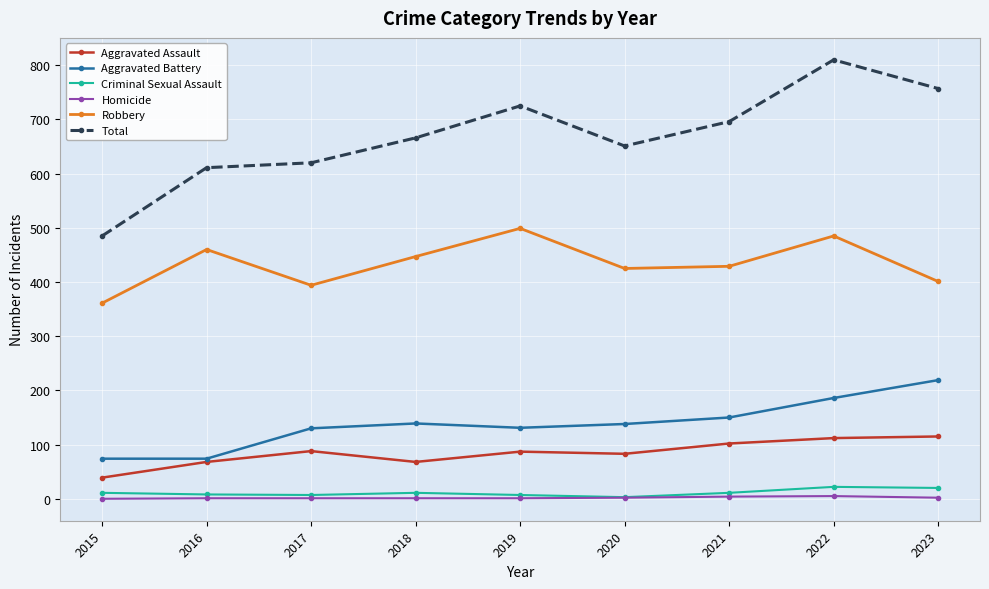

What is the difference between the maximum and second lowest values in the Aggravated Battery series?

145